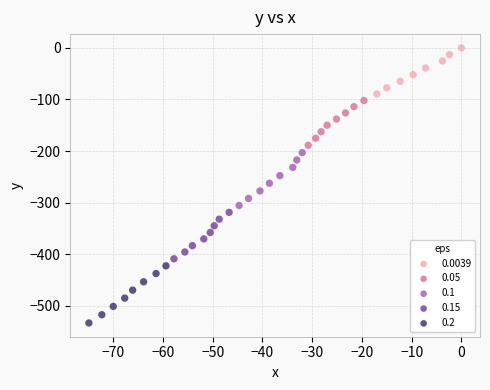

What are all the series names shown in the legend?

0.0039, 0.05, 0.1, 0.15, 0.2